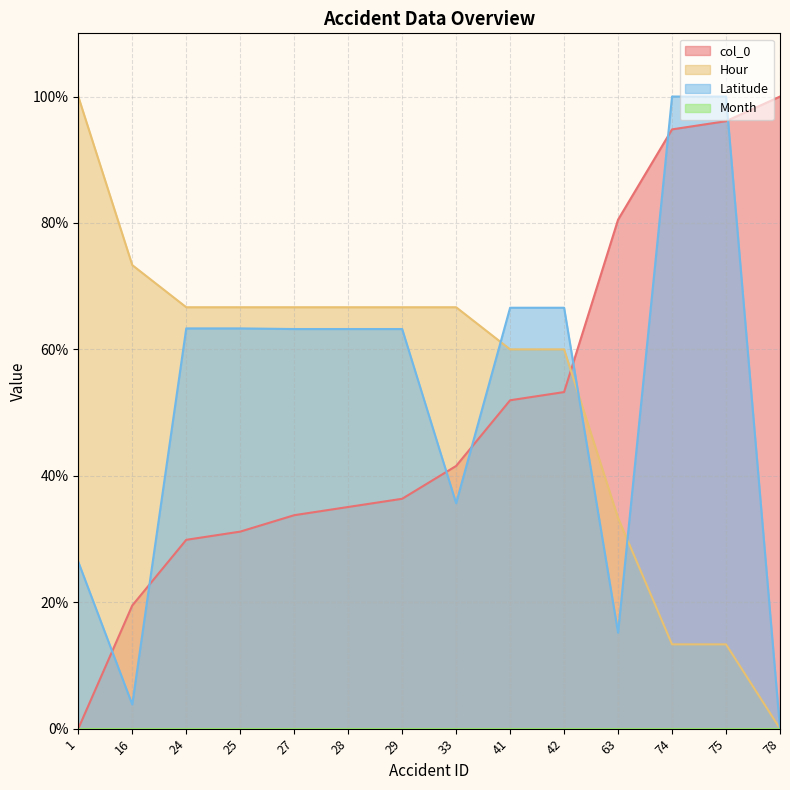

After their last crossing, which series has the higher values: col_0 or Hour?

col_0